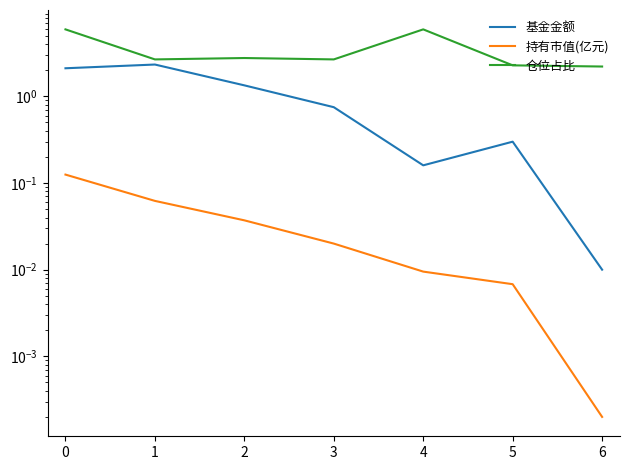

True or false: 基金金额 and 仓位占比 cross at least once.

False